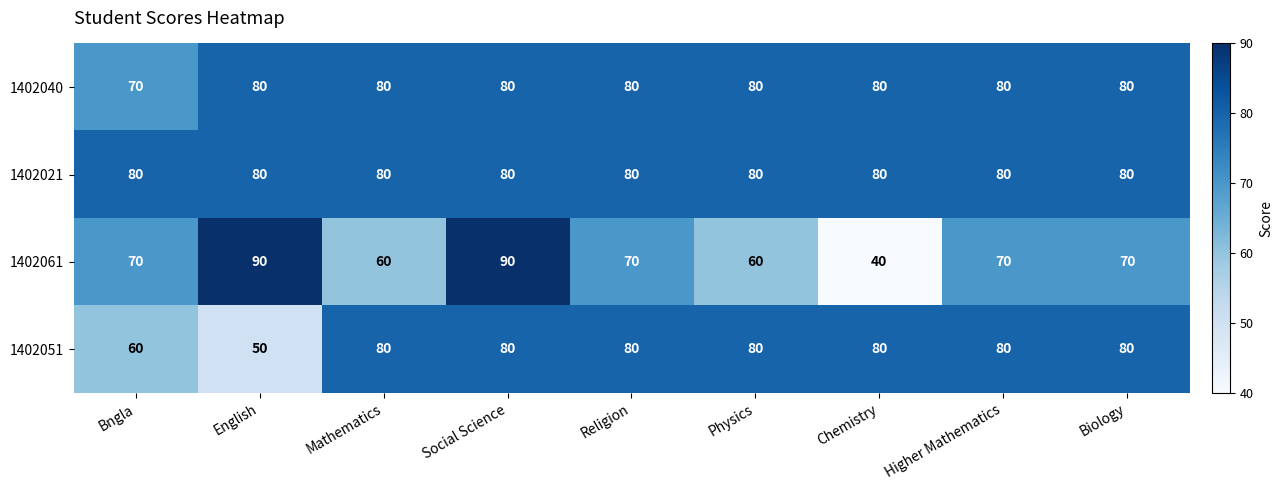

What is the sum of the 1402040 values at Bngla and Mathematics?

150